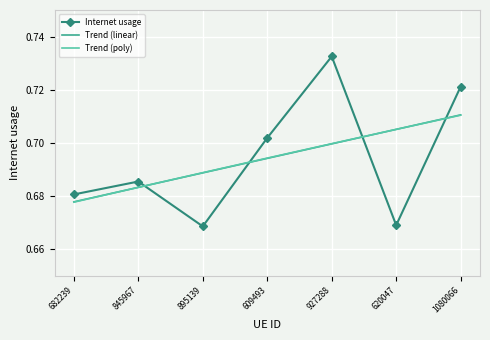

Which series ends up on top after the final intersection of Trend (poly) and Trend (linear)?

Trend (linear)